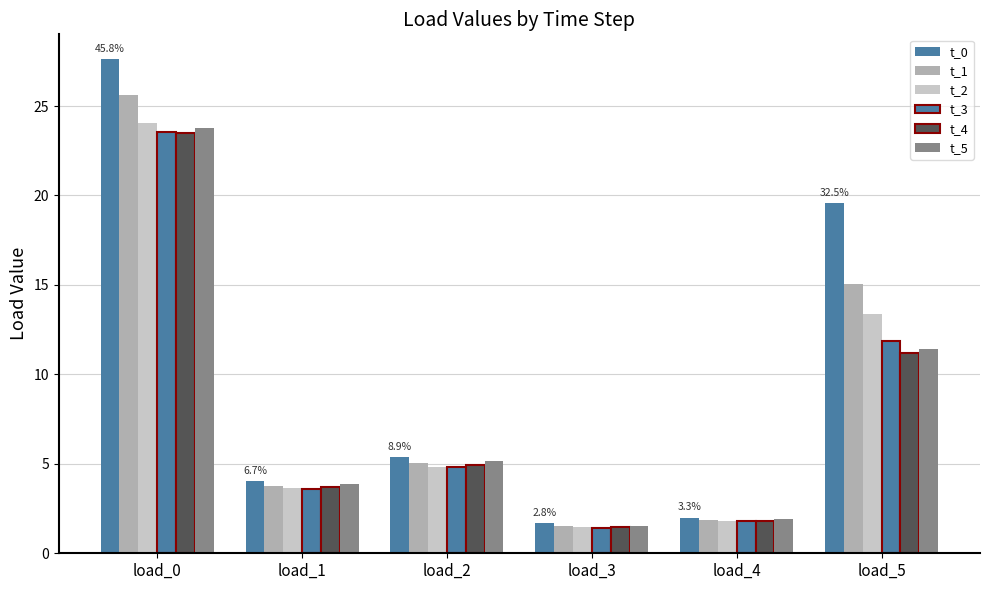

How many data points in t_0 are above 5?

3